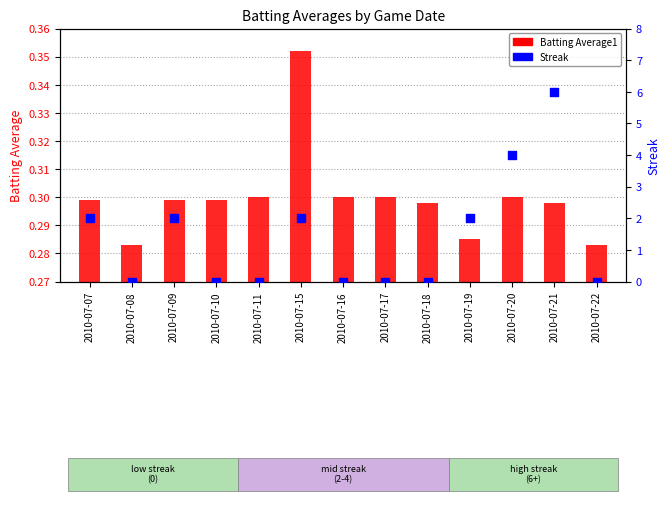

At which category is the sum across all series the highest?

2010-07-21